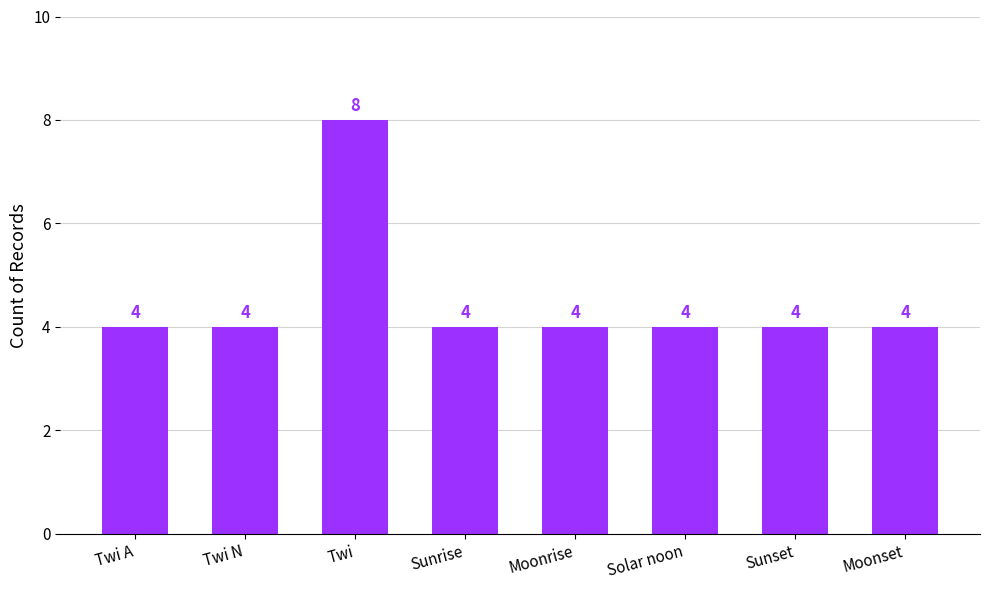

What is the label of the 7th bar from the left?

Sunset